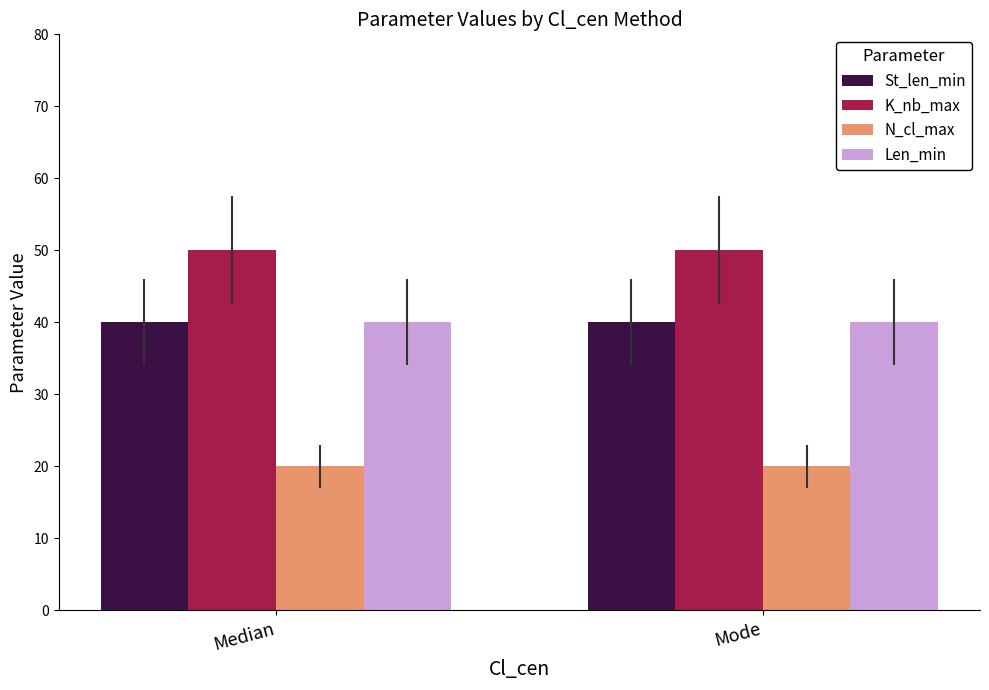

Does the chart contain any negative values?

No